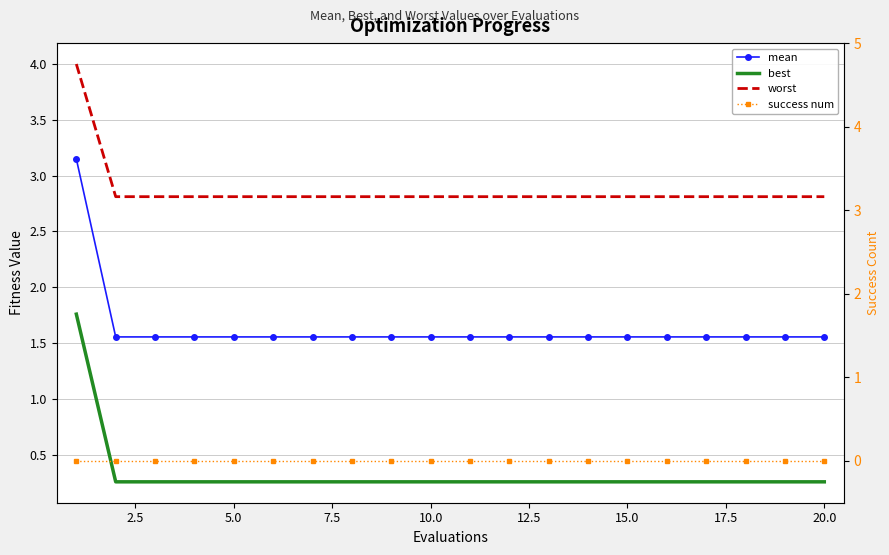

True or false: mean has more than 0 interior local peaks.

False